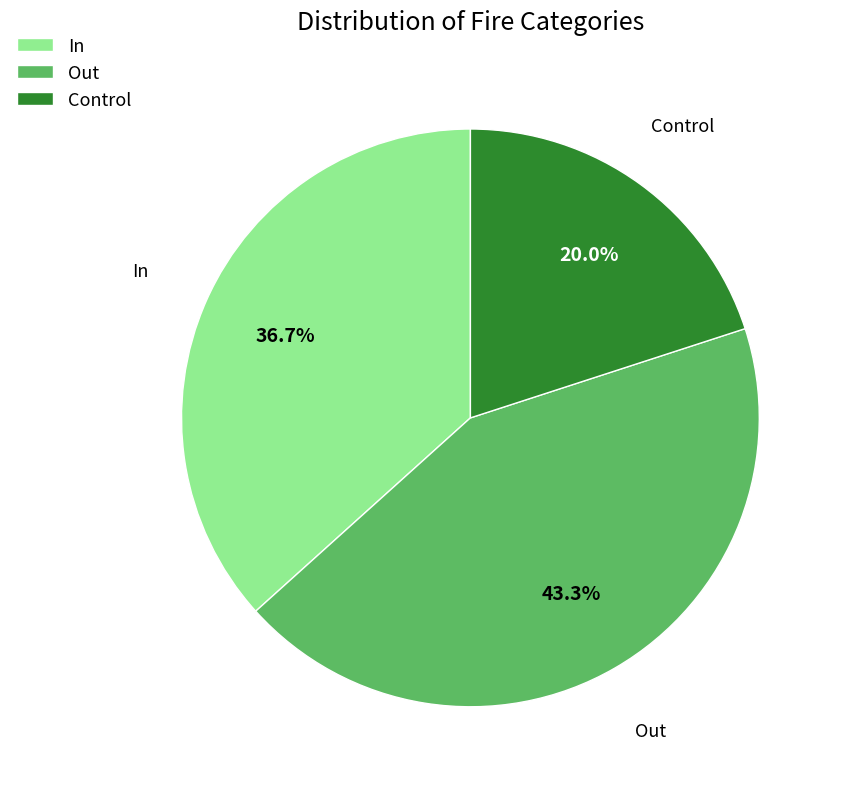

Is Out the majority of the pie?

No